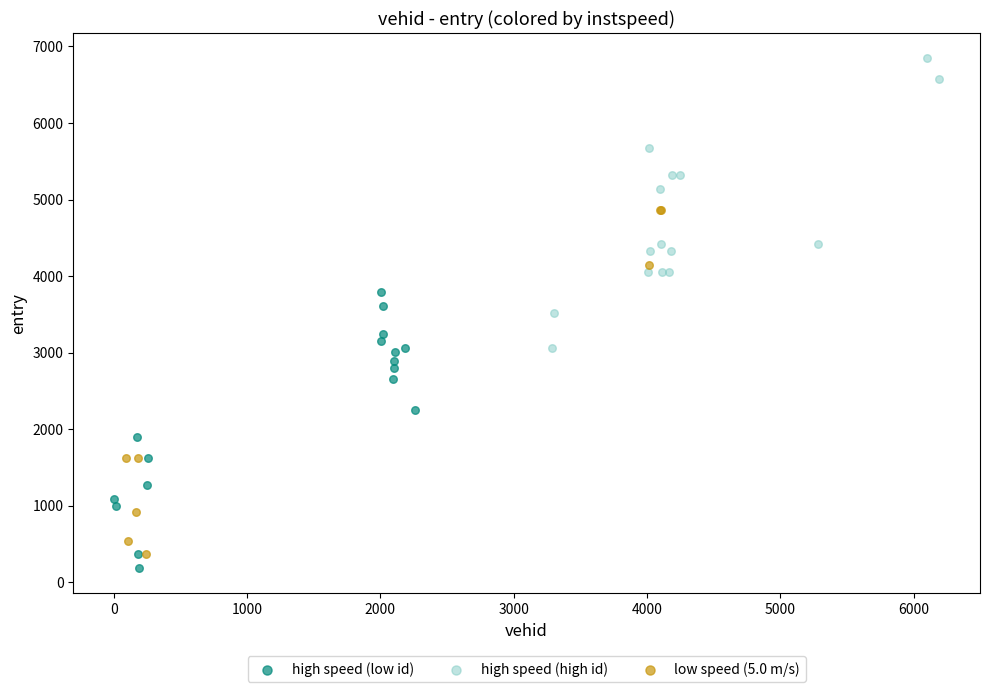

Which series contains the highest Y value?

high speed (high id)